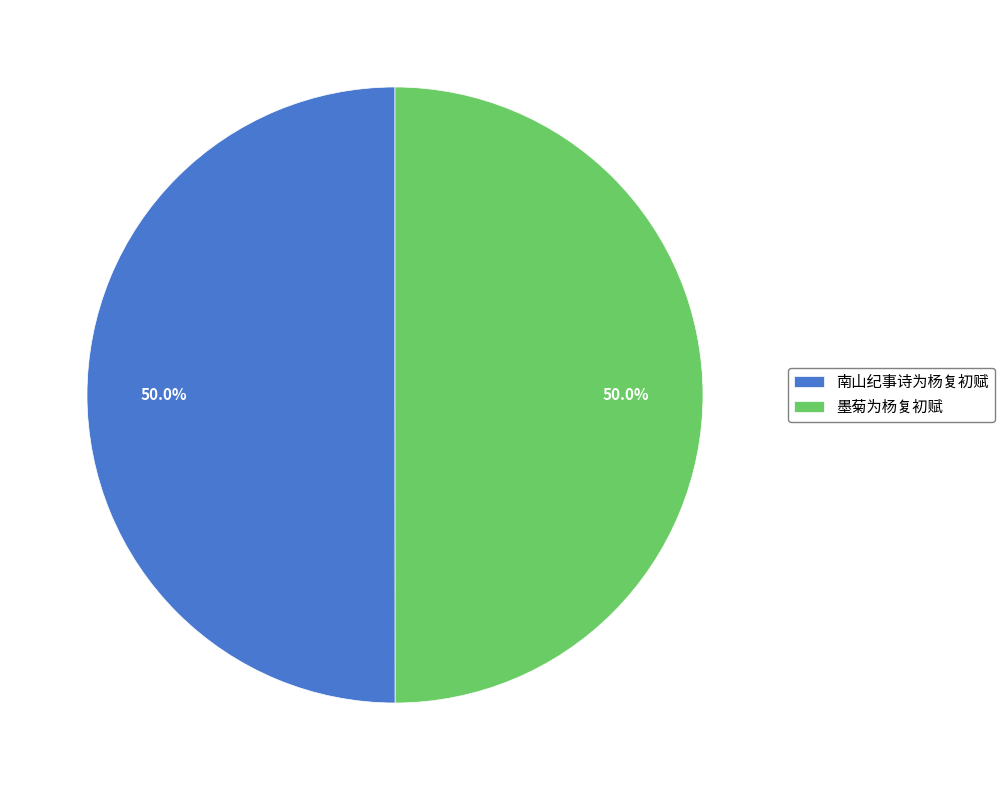

Approximately how many times larger is the value at 南山纪事诗为杨复初赋 compared to 墨菊为杨复初赋?

1.0